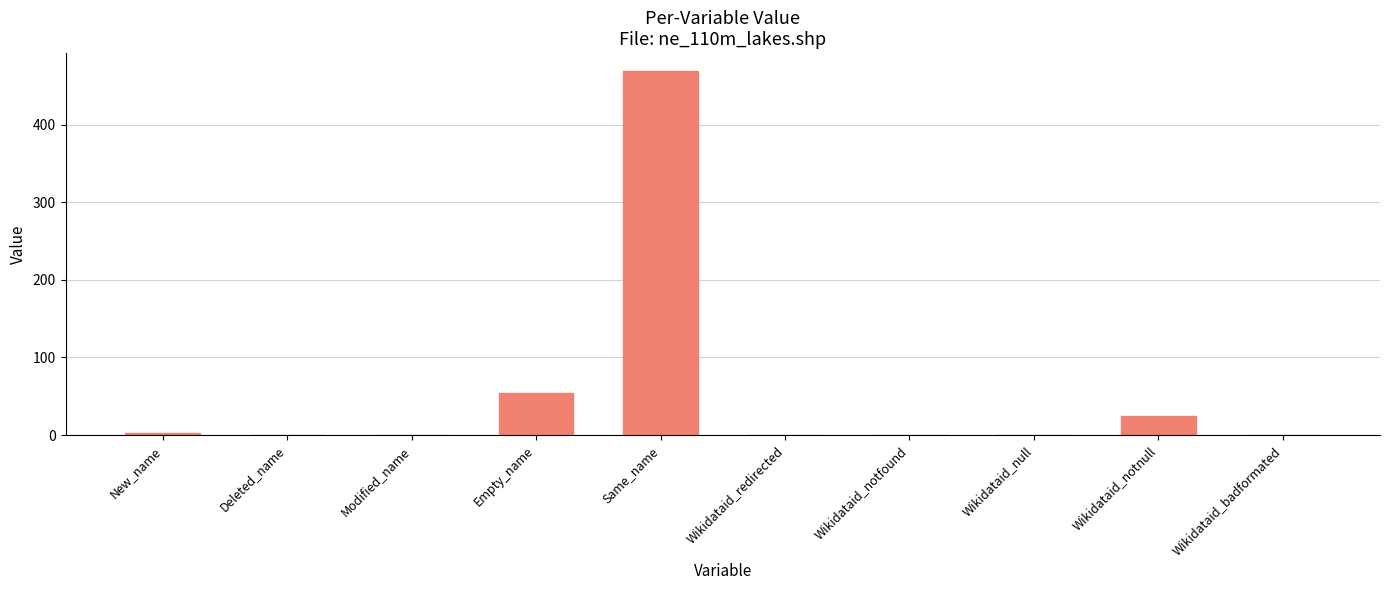

Reading left to right, extract all data points from this chart.

2	0	0	54	469	0	0	0	25	0